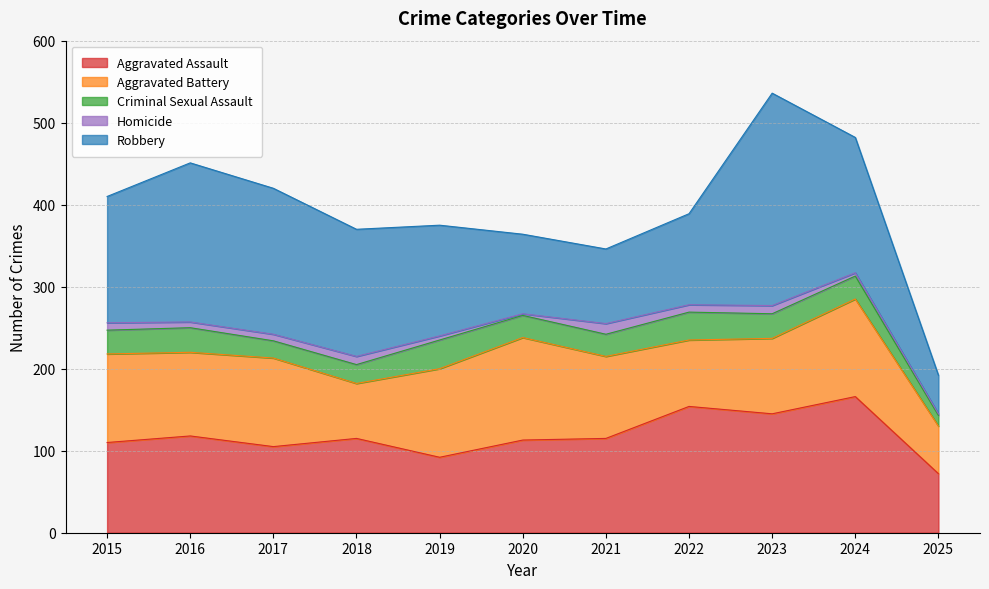

Reading left to right, list all the values displayed in this chart.

Aggravated Assault: 110	118	105	115	92	113	115	154	145	166	72
Aggravated Battery: 108	102	108	67	108	125	100	81	92	119	58
Criminal Sexual Assault: 29	30	21	23	35	27	27	34	30	28	13
Homicide: 9	7	8	10	5	2	13	9	10	4	2
Robbery: 154	194	178	155	135	97	91	111	259	165	47